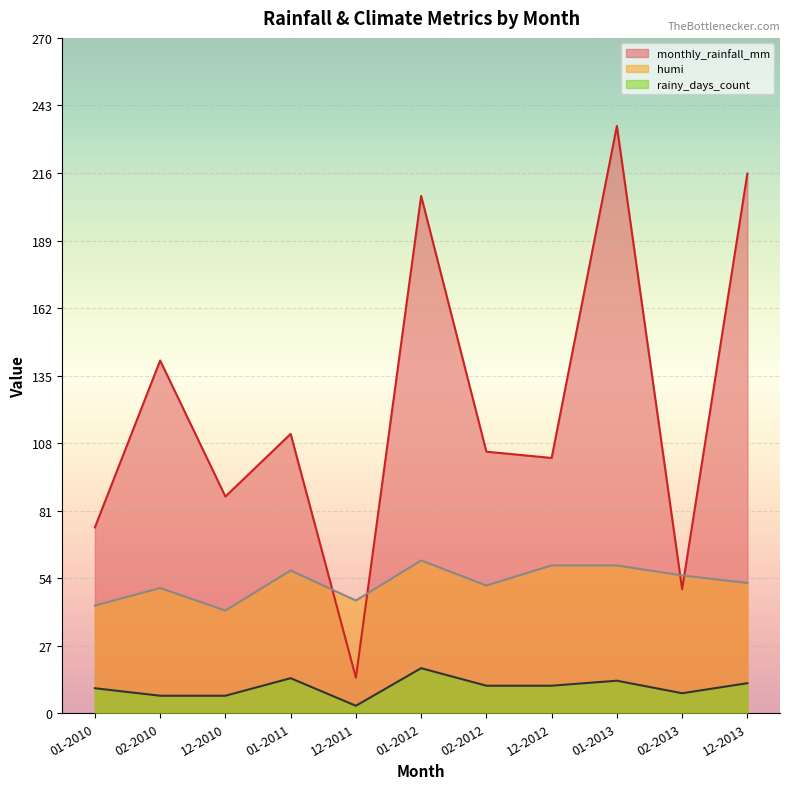

What are all the series names shown in the legend?

monthly_rainfall_mm (line), humi (line), rainy_days_count (line)